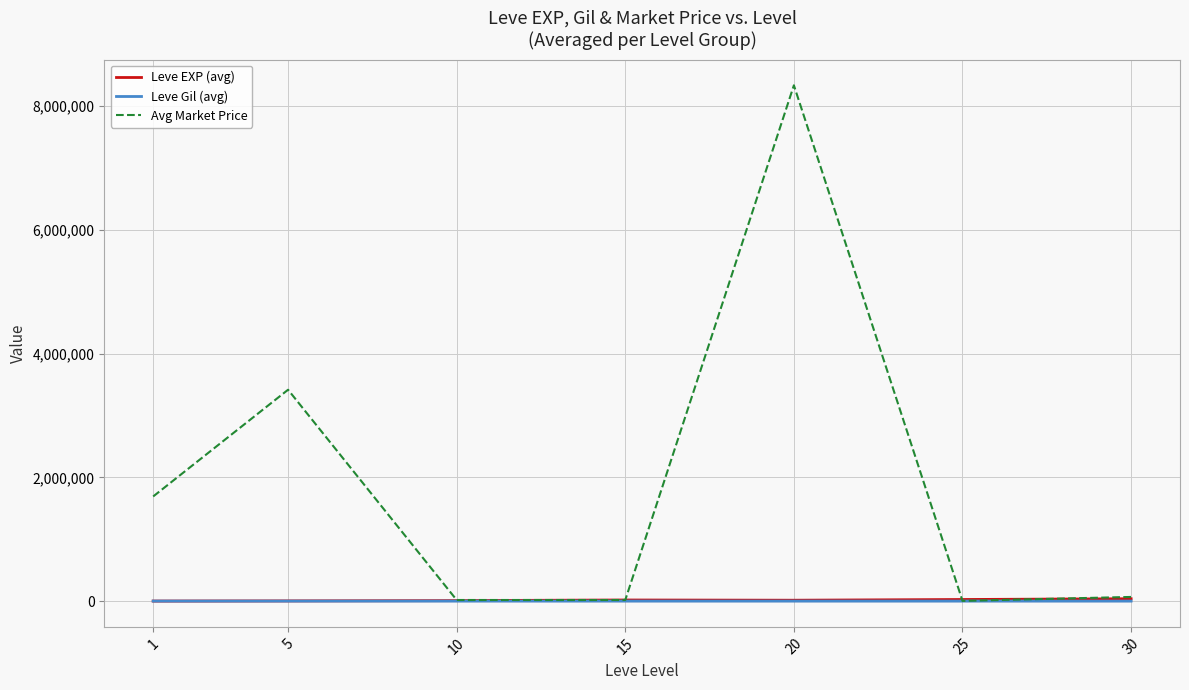

How many data points in Avg Market Price are less than 66737?

3